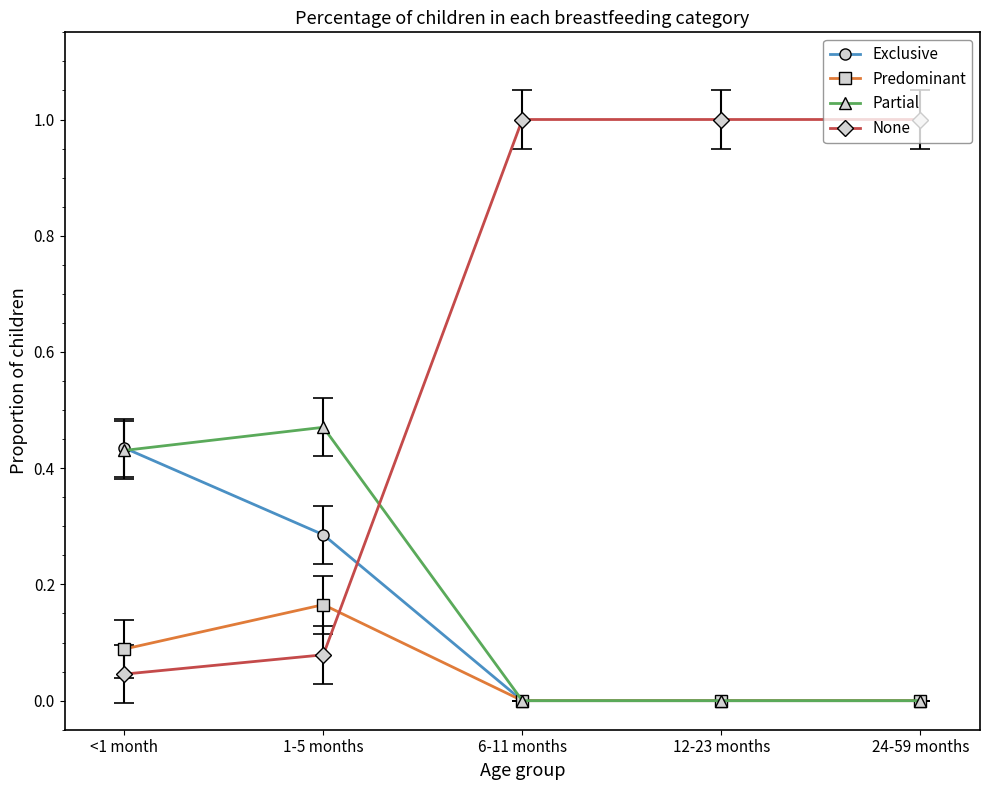

True or false: Predominant and Exclusive intersect in this chart.

False